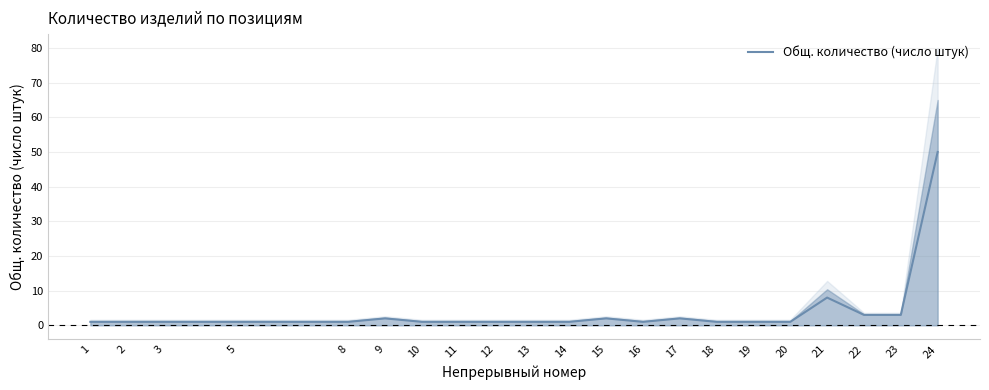

What is the difference between the maximum and minimum values?

49